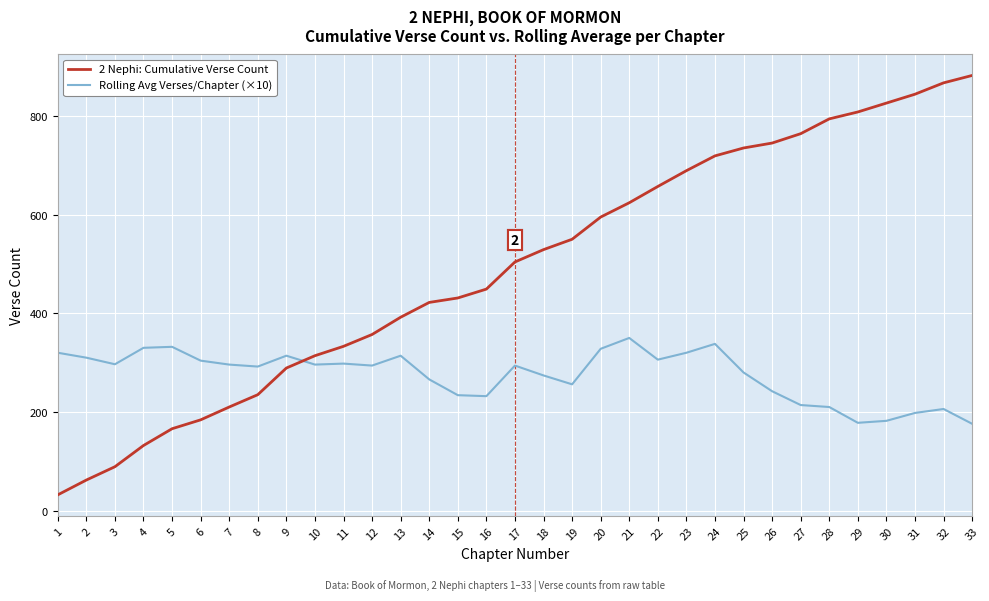

Which series has the widest spread of values?

2 Nephi: Cumulative Verse Count